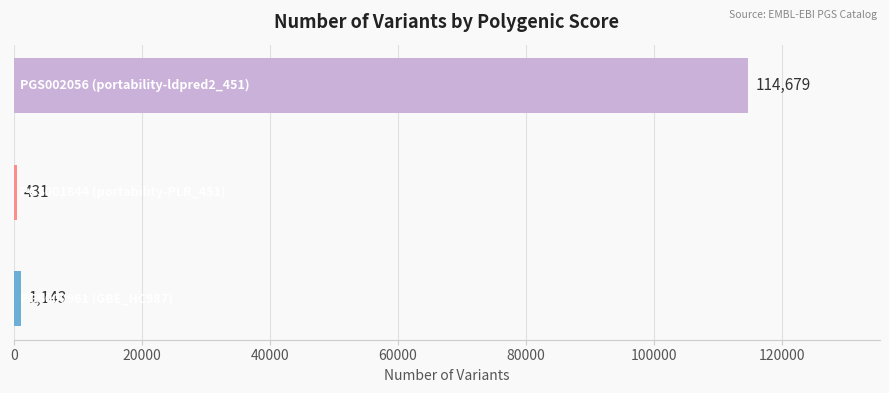

What is the sum of all values?

116253